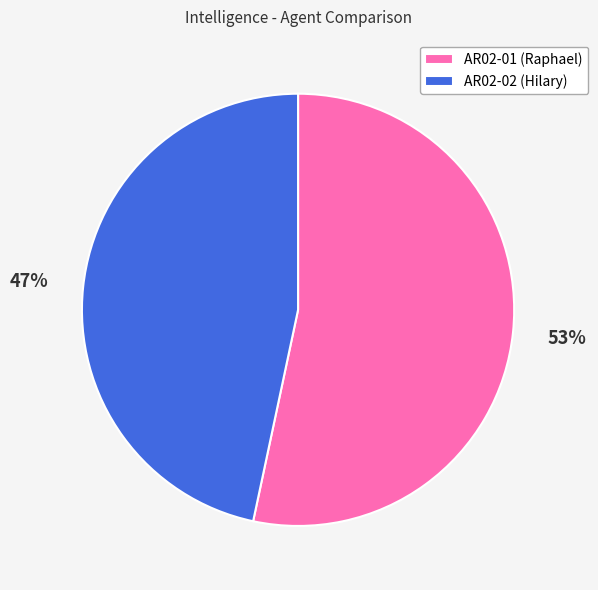

Which slice is the largest?

AR02-01